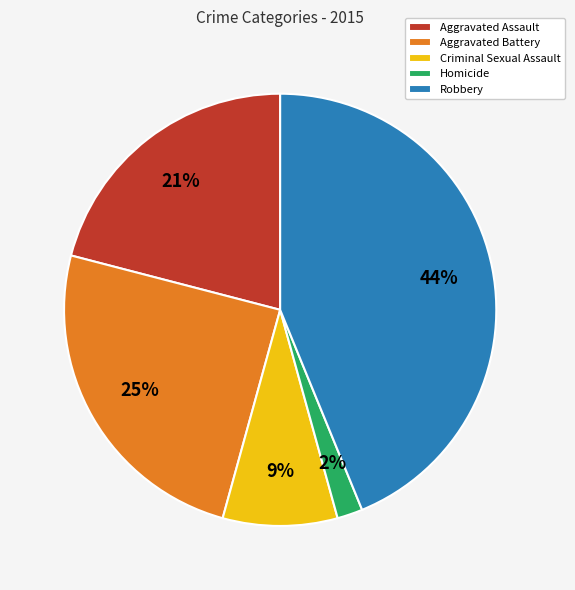

Is it true that Homicide is 2% of the pie?

True